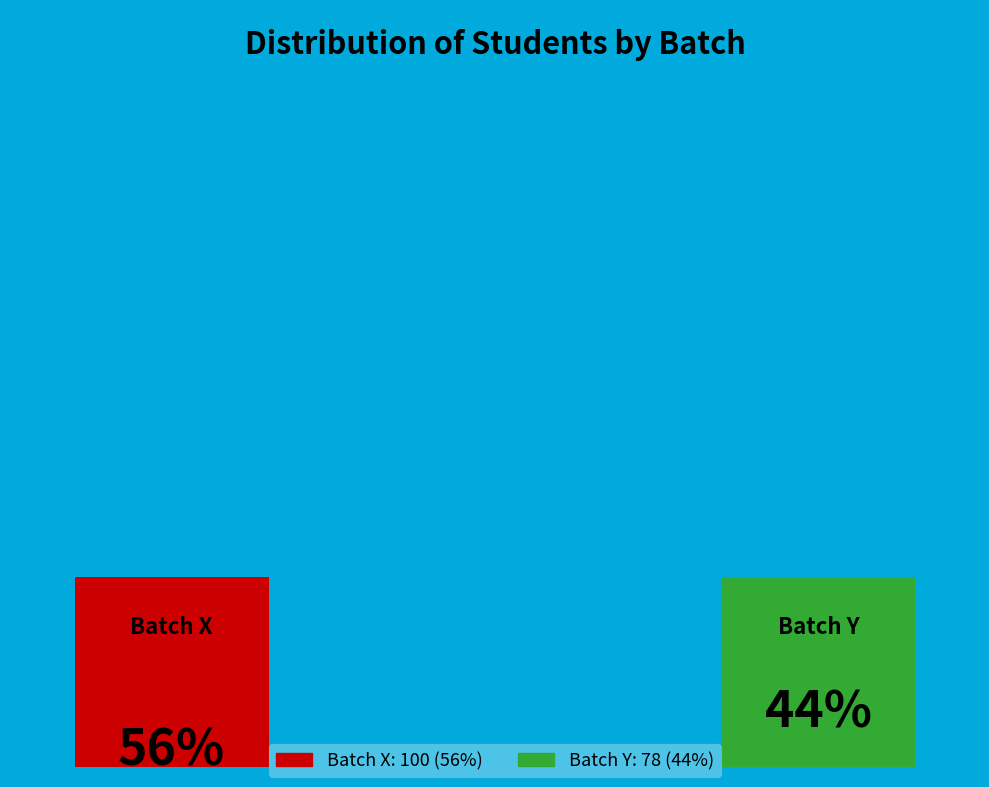

To the nearest percent, what portion does Batch Y represent?

44%